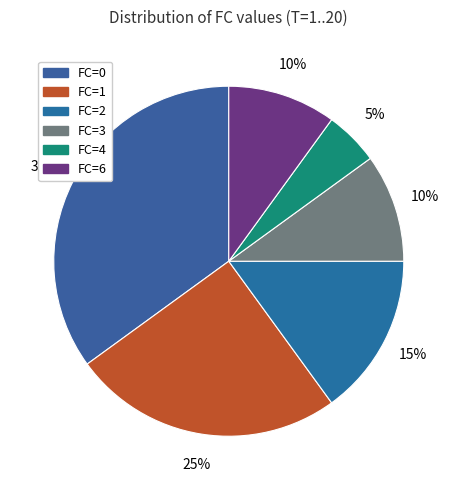

To the nearest percent, what is the average slice percentage?

17%